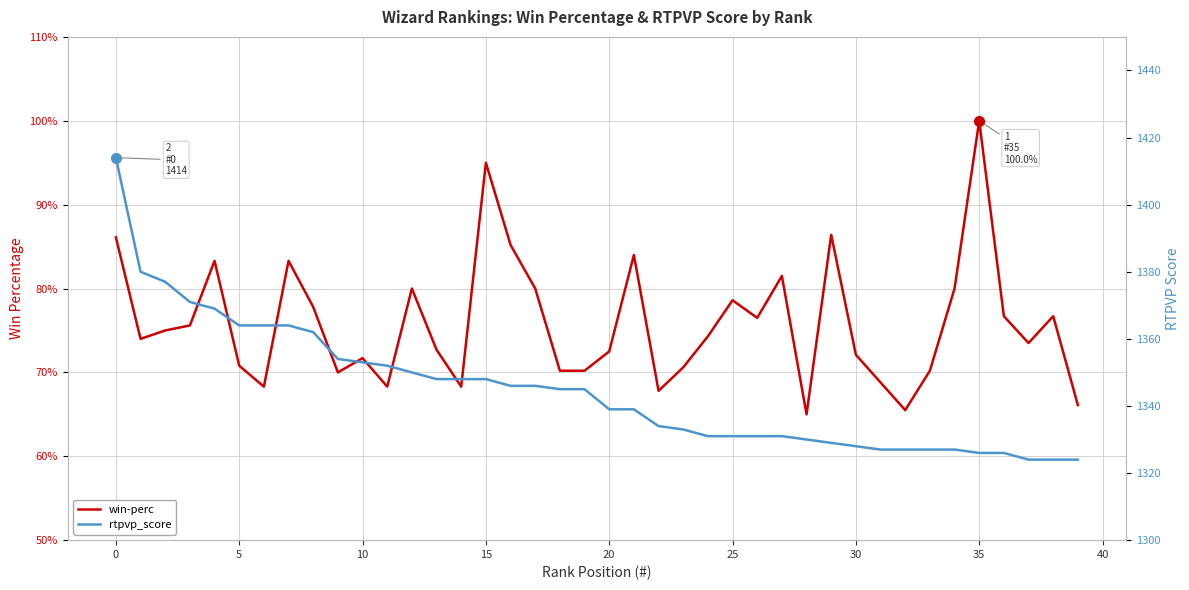

At which label does rtpvp_score reach its minimum?

37